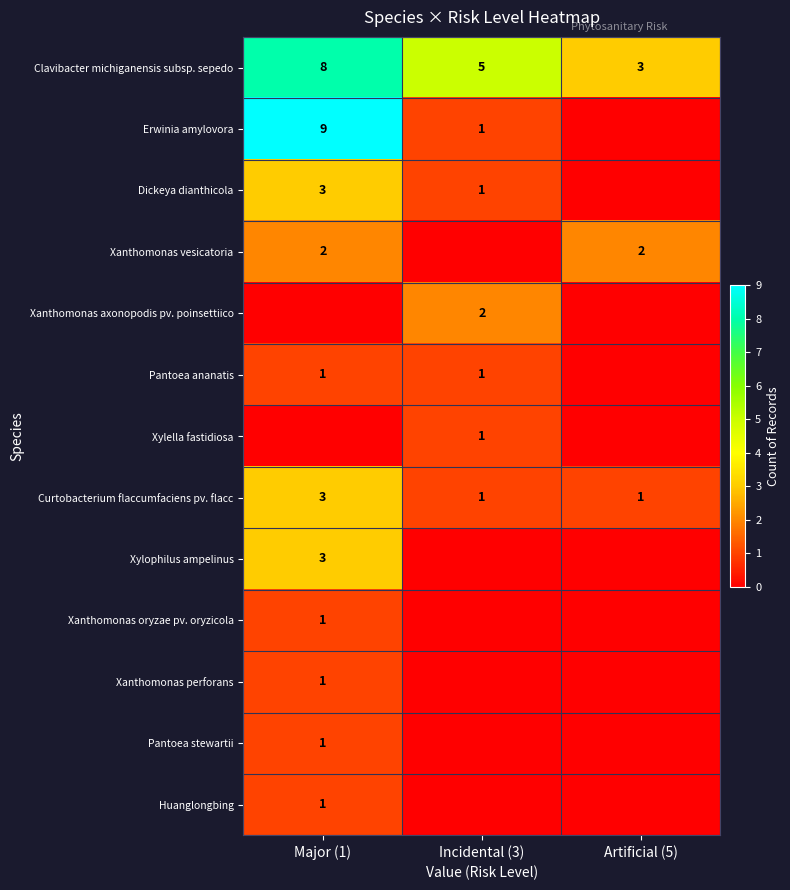

What is the sum of the Dickeya dianthicola values at Incidental (3) and Major (1)?

4